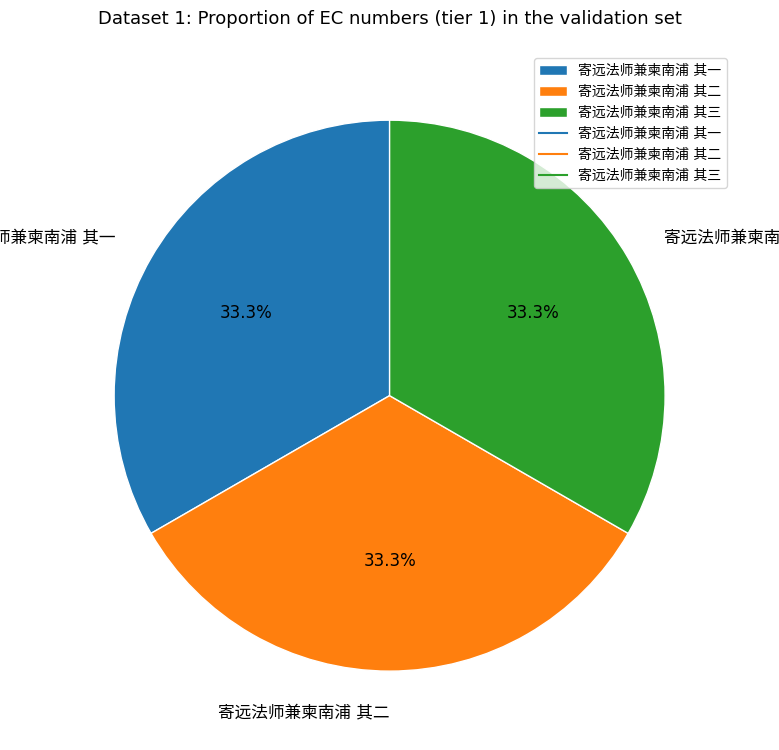

Is there any slice that represents more than half of the pie?

No